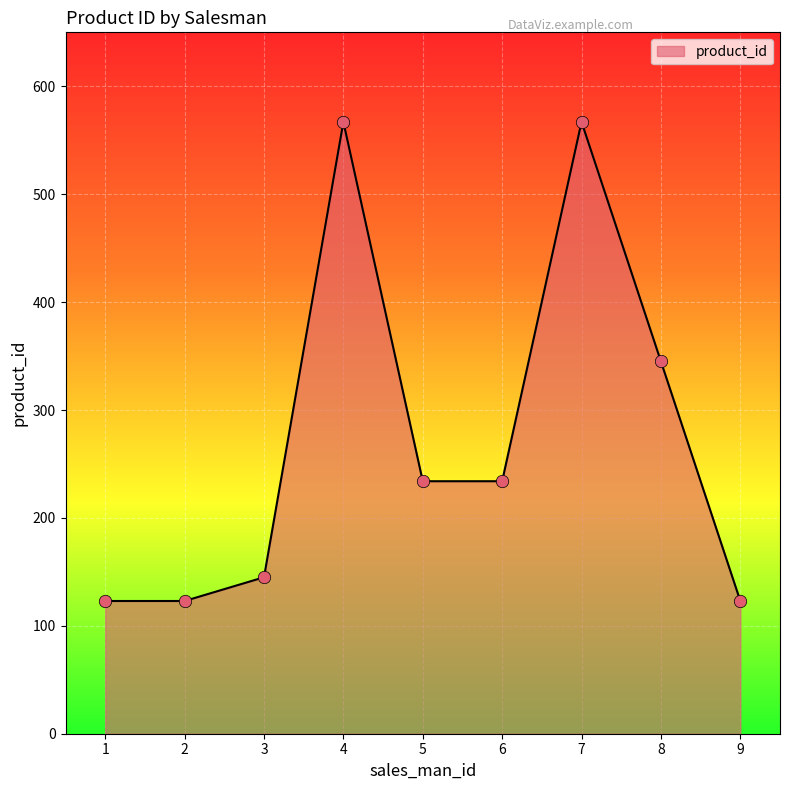

What is the change in value from 6 to 7?

+333